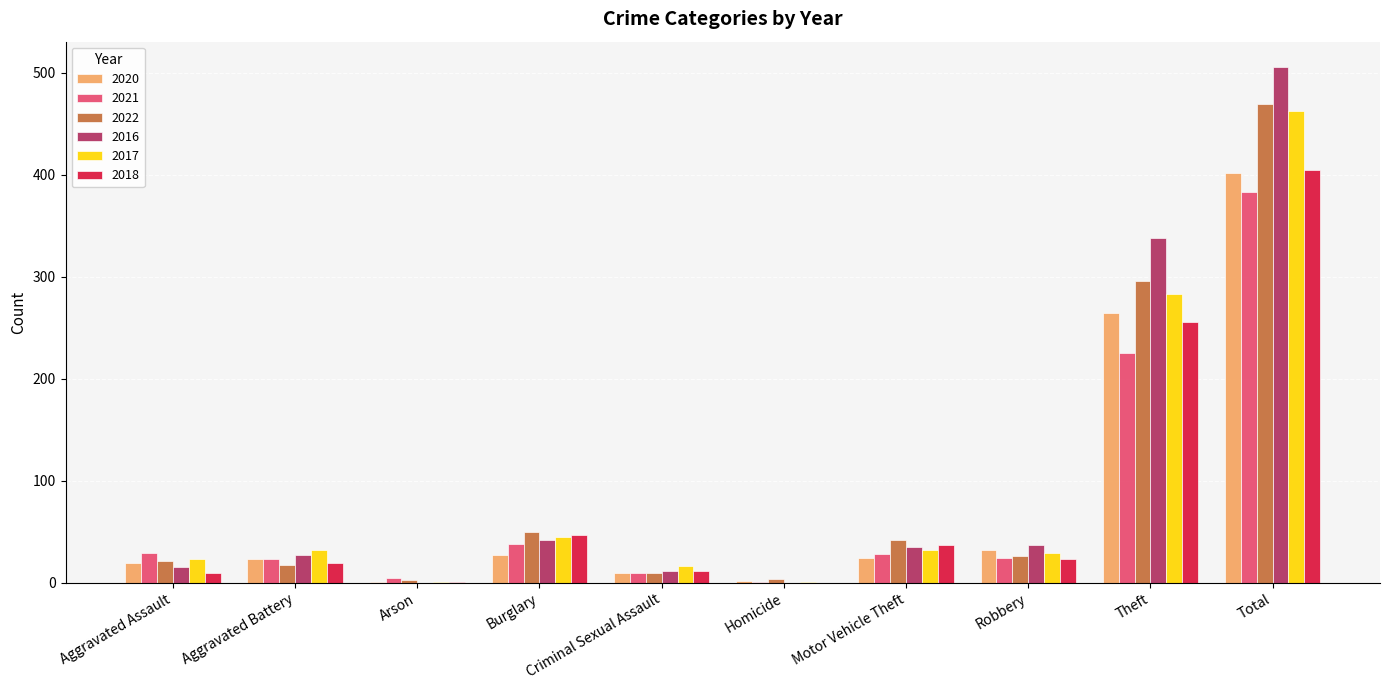

Which label corresponds to the largest value in the chart?

Total